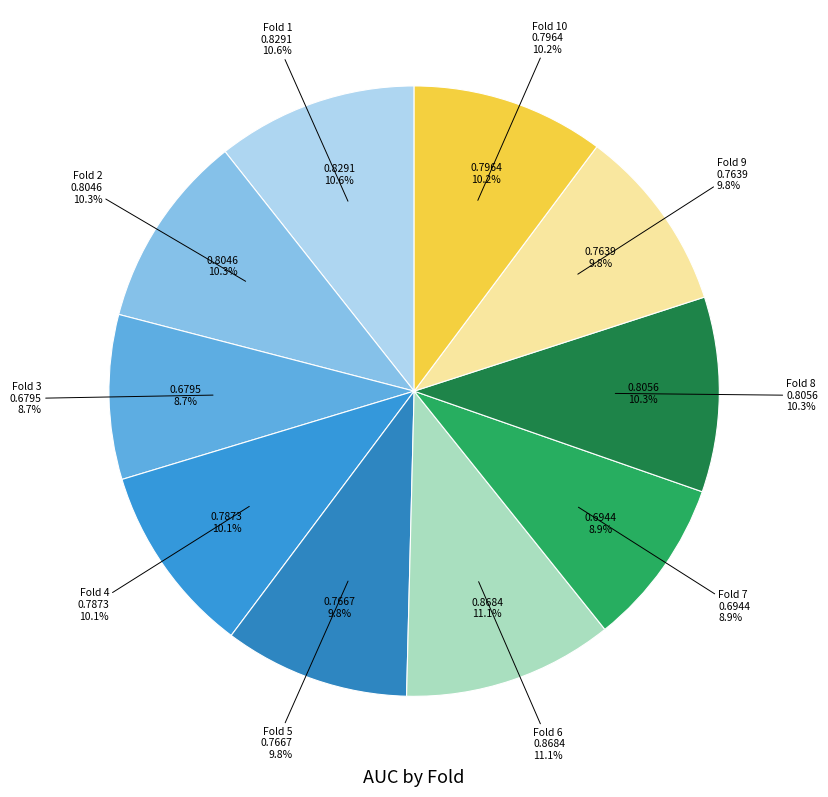

To the nearest percent, what percentage of the pie is Fold 8?

10%